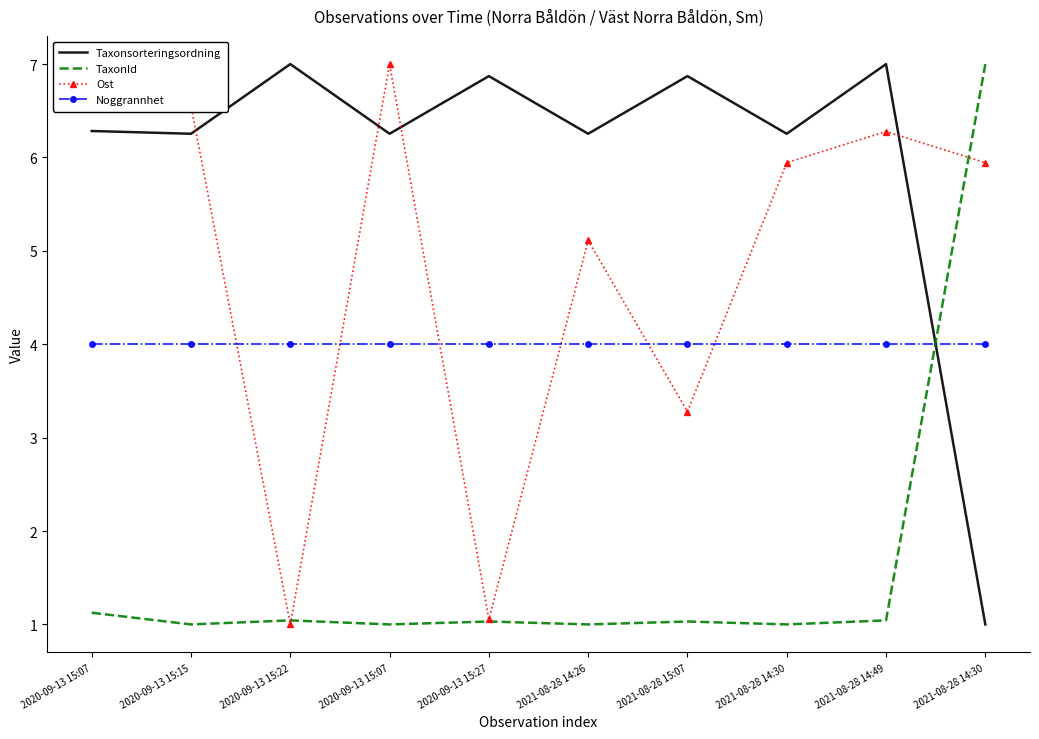

At which label does Ost first exceed 5?

2020-09-13 15:07